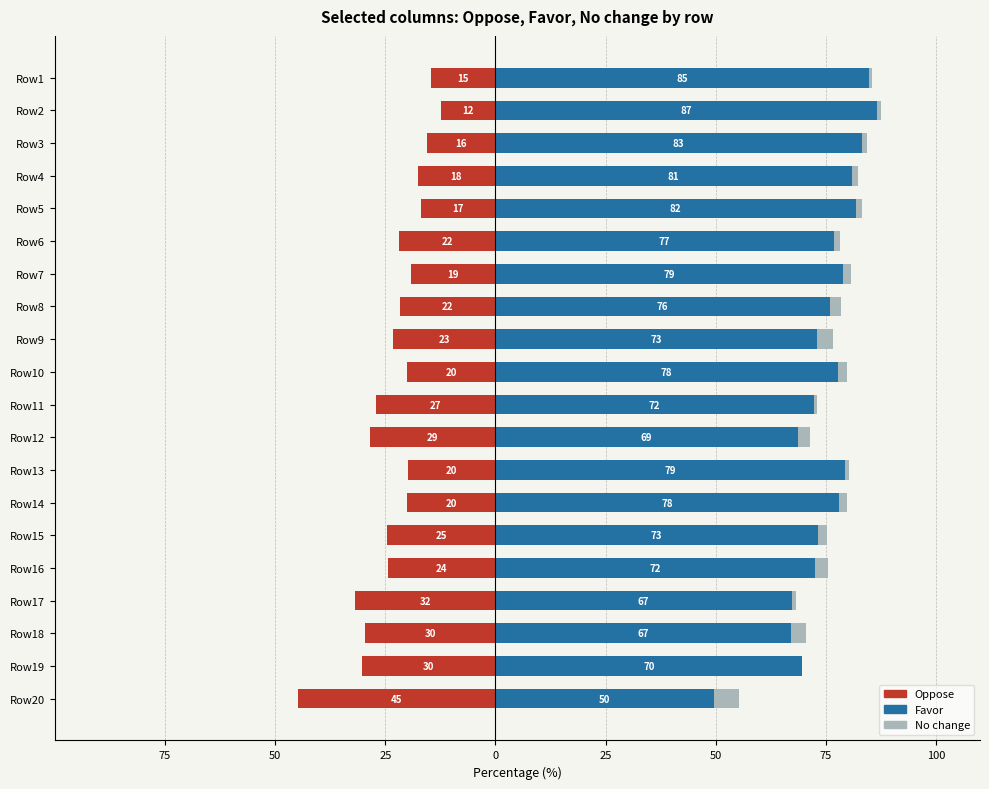

Reading left to right, extract all data points from this chart.

Oppose: -14.6	-12.4	-15.6	-17.6	-16.9	-21.8	-19.2	-21.6	-23.3	-20.1	-27.1	-28.5	-19.8	-20.1	-24.6	-24.4	-31.9	-29.5	-30.4	-44.7
Favor: 84.9	86.6	83.2	80.9	81.8	76.8	79.0	75.9	73.0	77.7	72.2	68.7	79.3	77.9	73.2	72.4	67.3	67.0	69.6	49.6
No change: 0.6	1.0	1.2	1.4	1.3	1.4	1.8	2.5	3.6	2.1	0.7	2.8	0.8	1.9	2.2	3.1	0.9	3.4	0.0	5.6